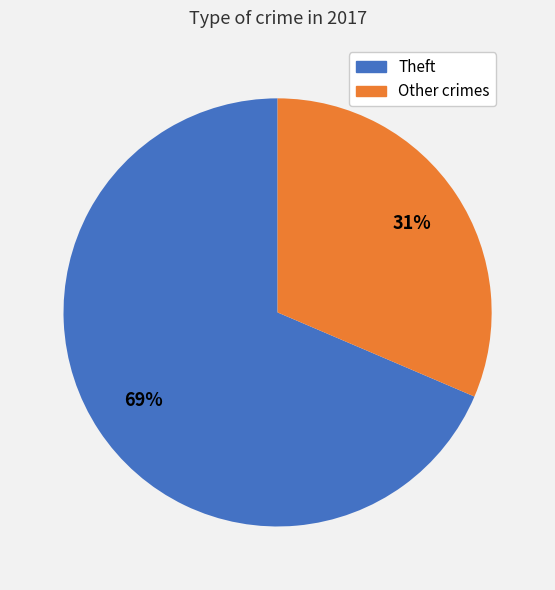

Is there any slice that represents more than half of the pie?

Yes